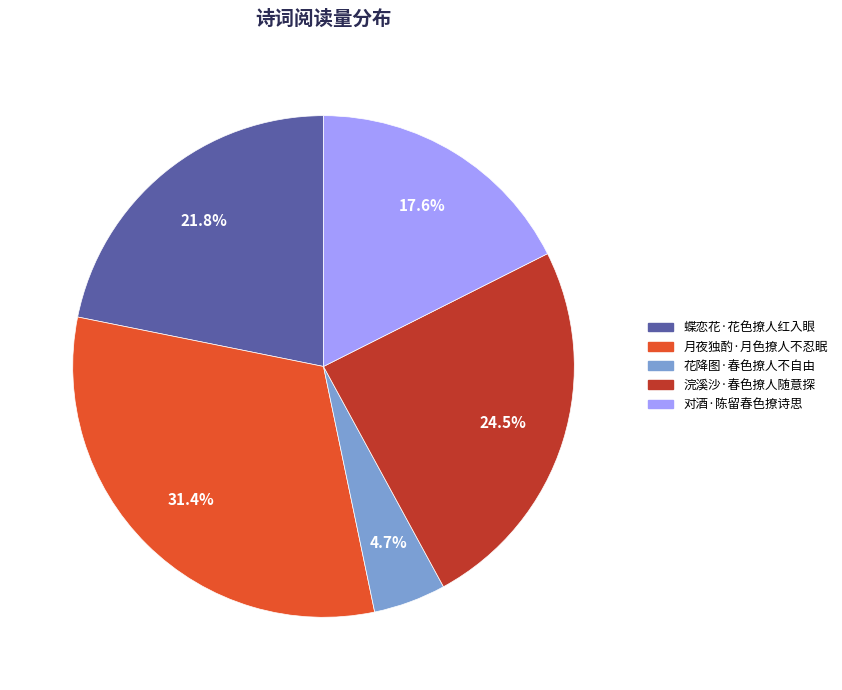

What is the smallest slice in the pie chart?

花降图·春色撩人不自由